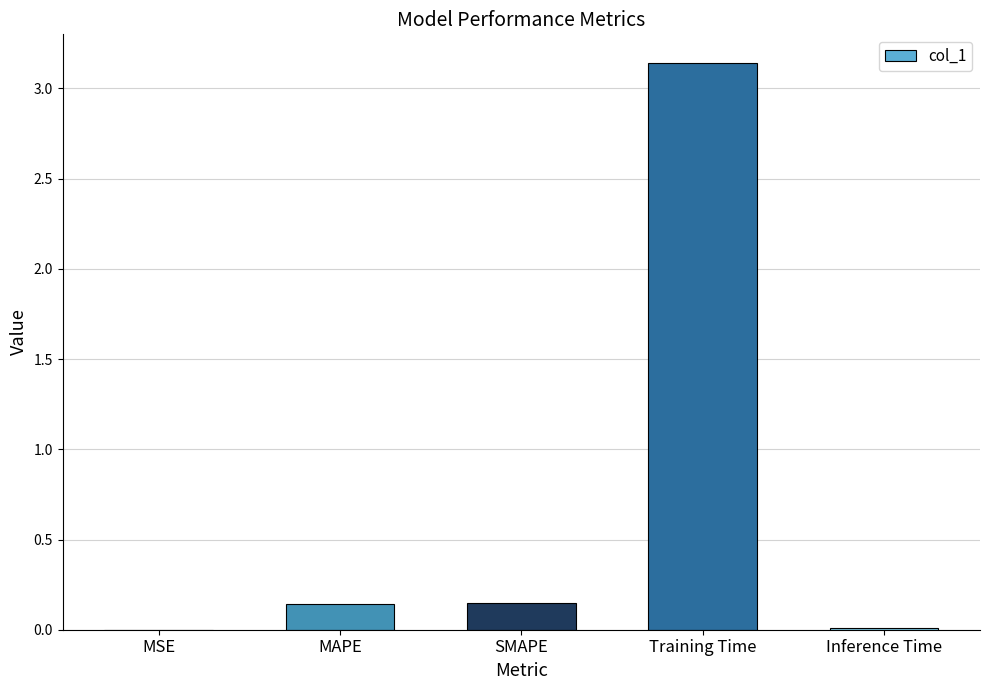

Between MSE and SMAPE, which is larger?

SMAPE